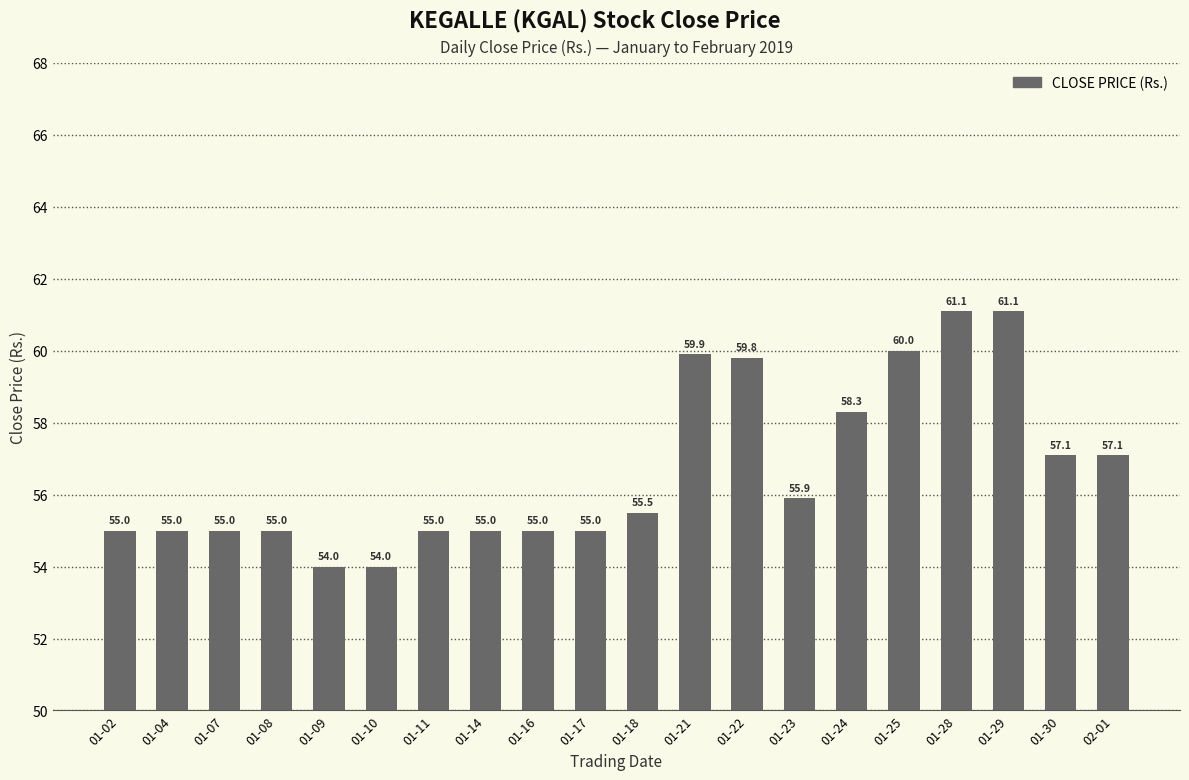

Reading left to right, transcribe all the data shown in this chart.

55.0	55.0	55.0	55.0	54.0	54.0	55.0	55.0	55.0	55.0	55.5	59.9	59.8	55.9	58.3	60.0	61.1	61.1	57.1	57.1